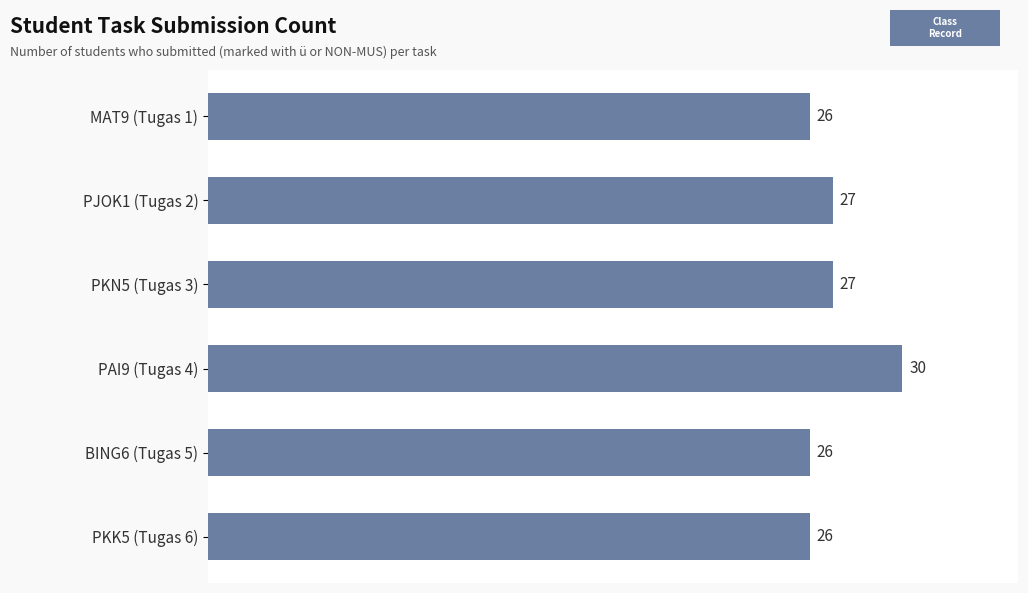

Are the bars grouped side by side (vs. stacked)?

No